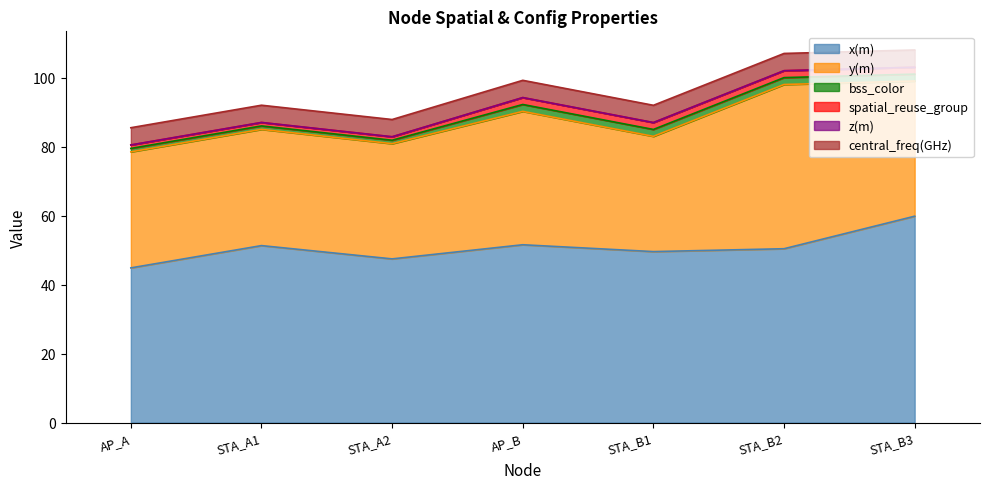

True or false: z(m) has more than 2 interior local peaks.

False